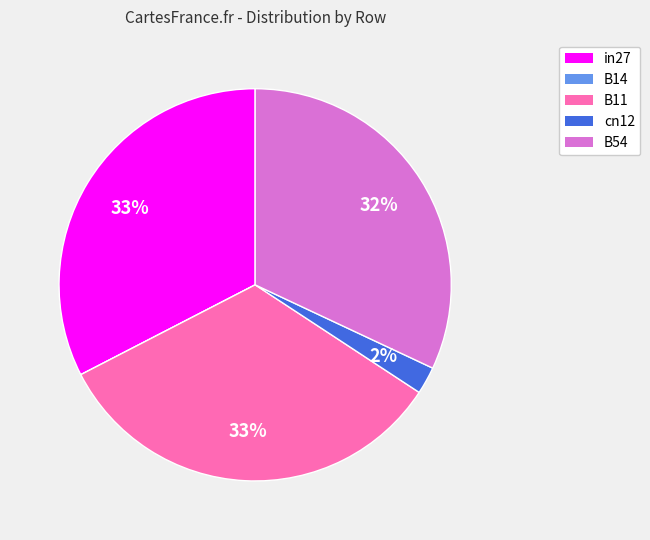

Which has a higher value, B54 or in27?

in27